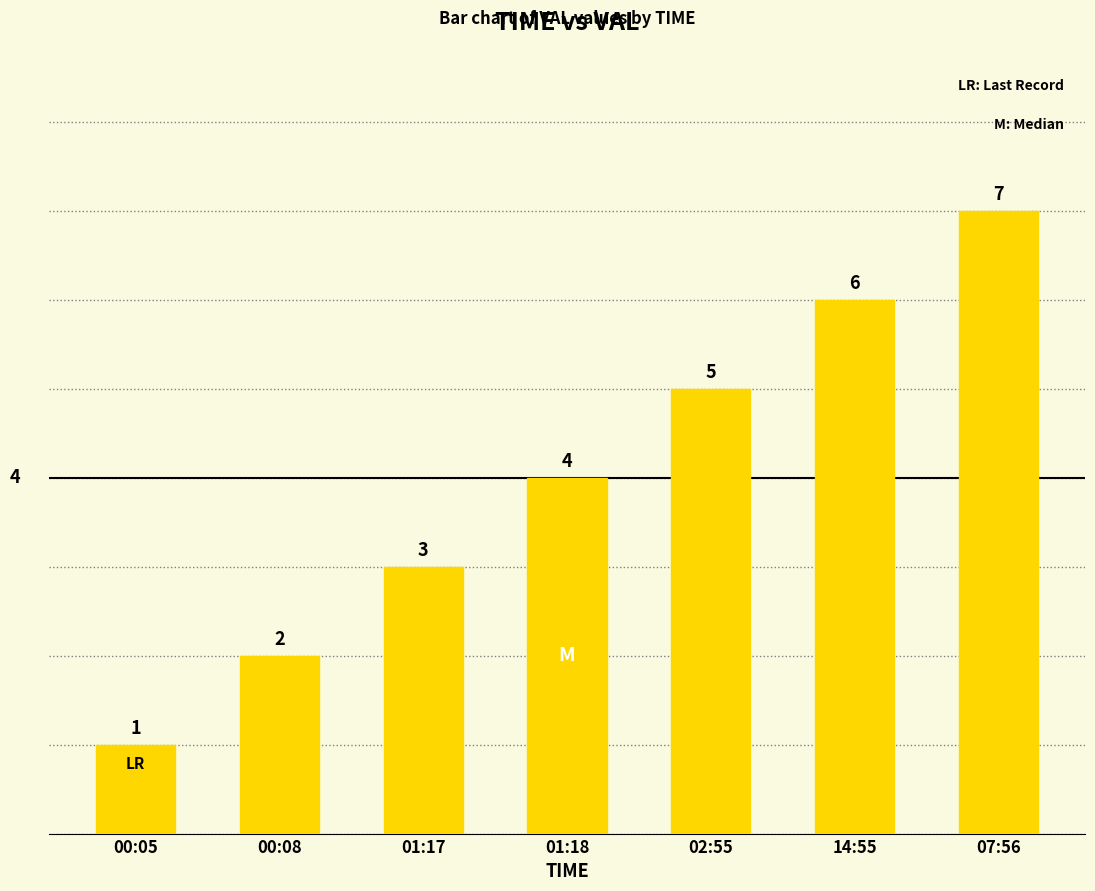

List the labels in order of value, largest first.

07:56, 14:55, 02:55, 01:18, 01:17, 00:08, 00:05